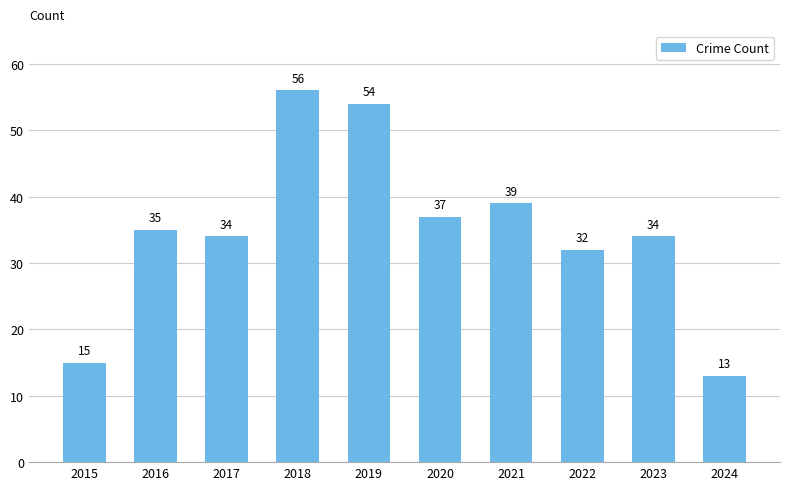

What is the value of the 9th bar from the left?

34